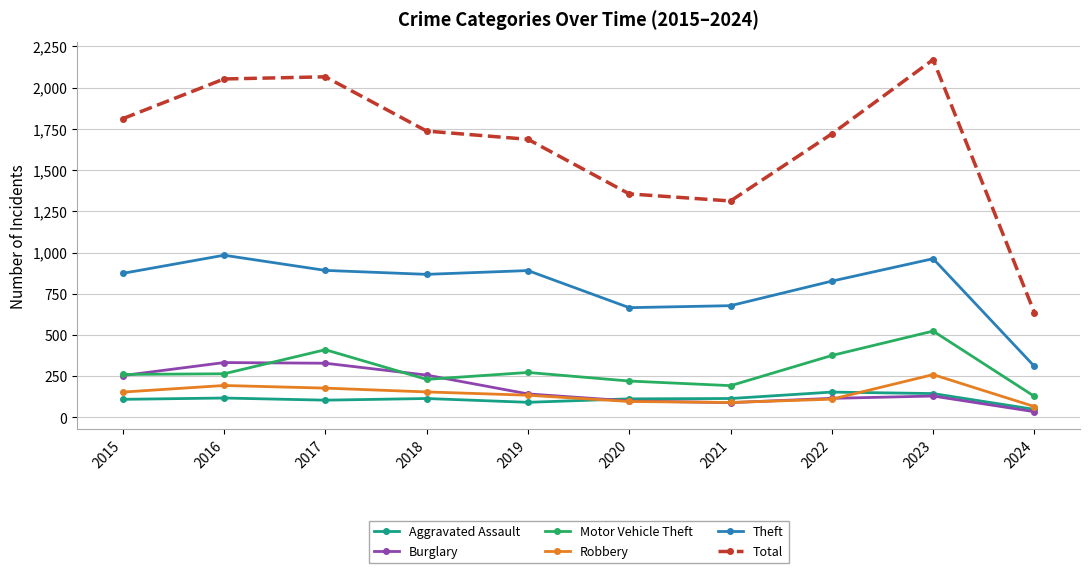

What is the lowest value of the Aggravated Assault series?

49